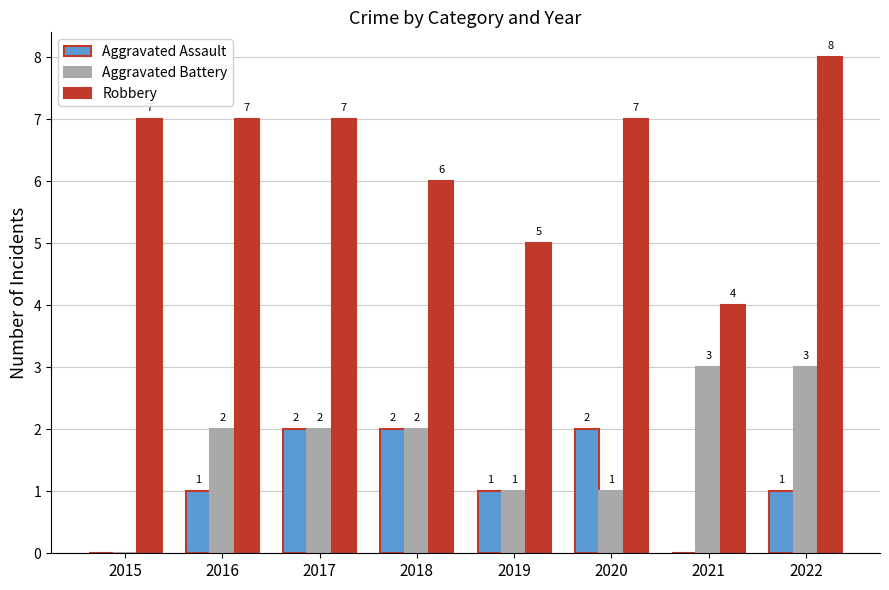

Is it true that Aggravated Assault equals 0 at 2017?

False